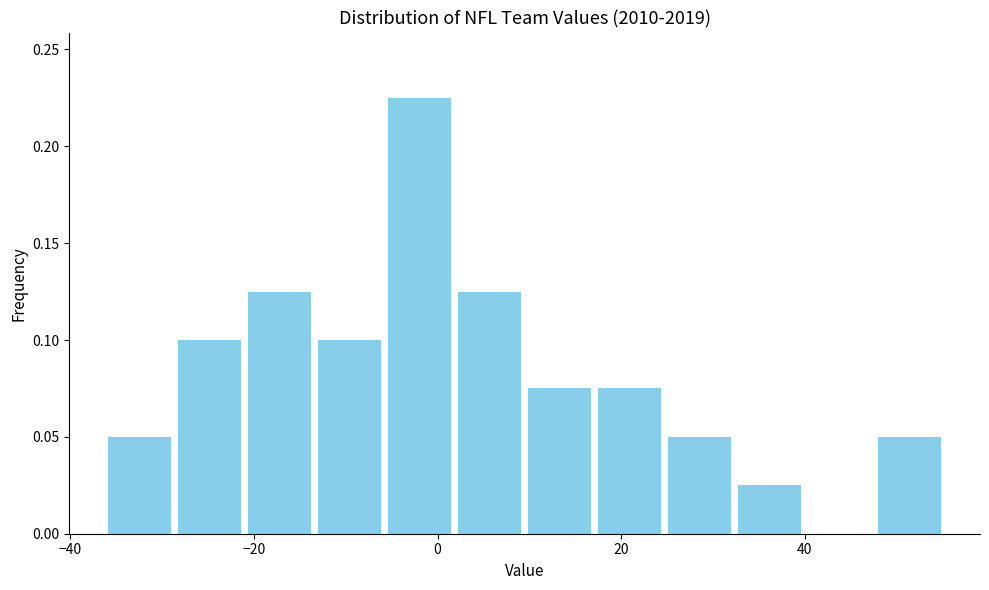

Around what value on the x-axis is the tallest bar? Give the approximate position of its centre, as read against the axis.

-2